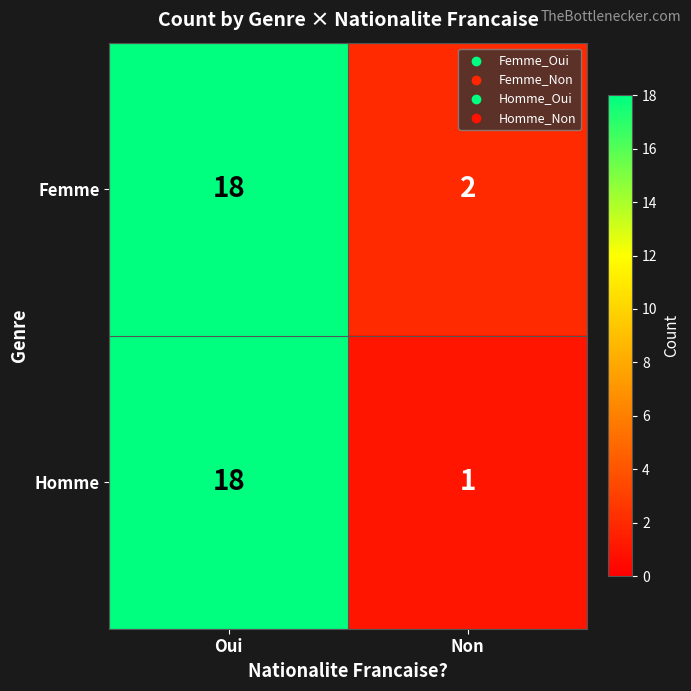

At Non, list the series in order from smallest to largest.

Homme, Femme